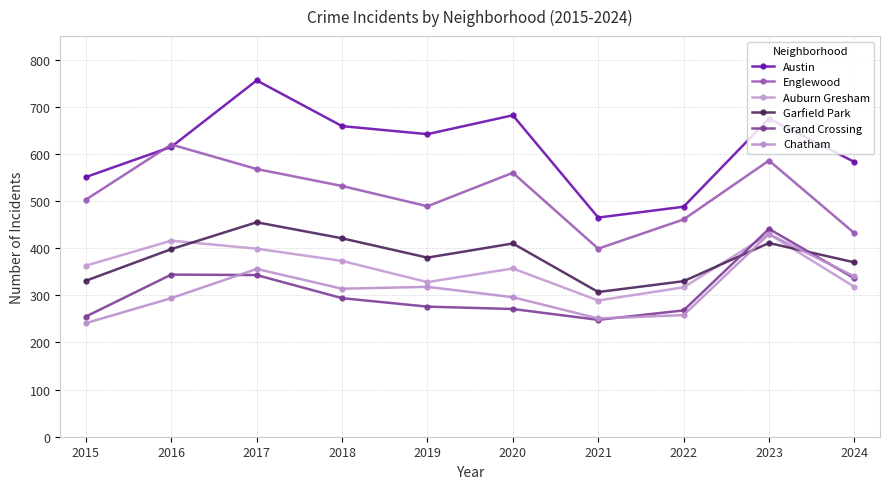

True or false: Englewood and Garfield Park intersect in this chart.

False